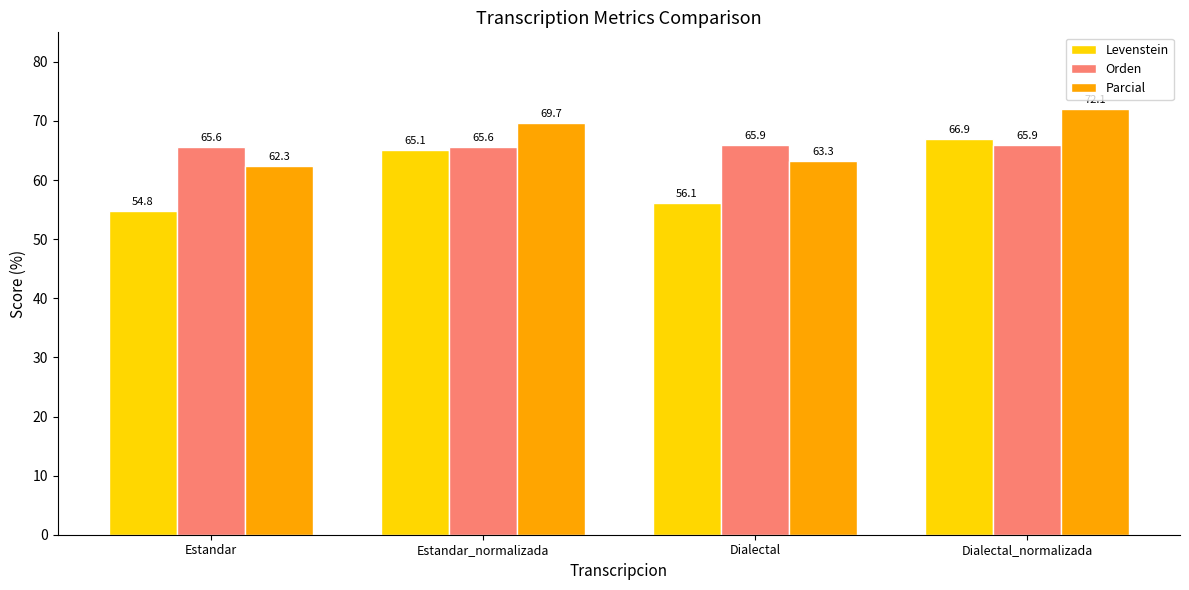

How many data points in Parcial are less than 69?

2